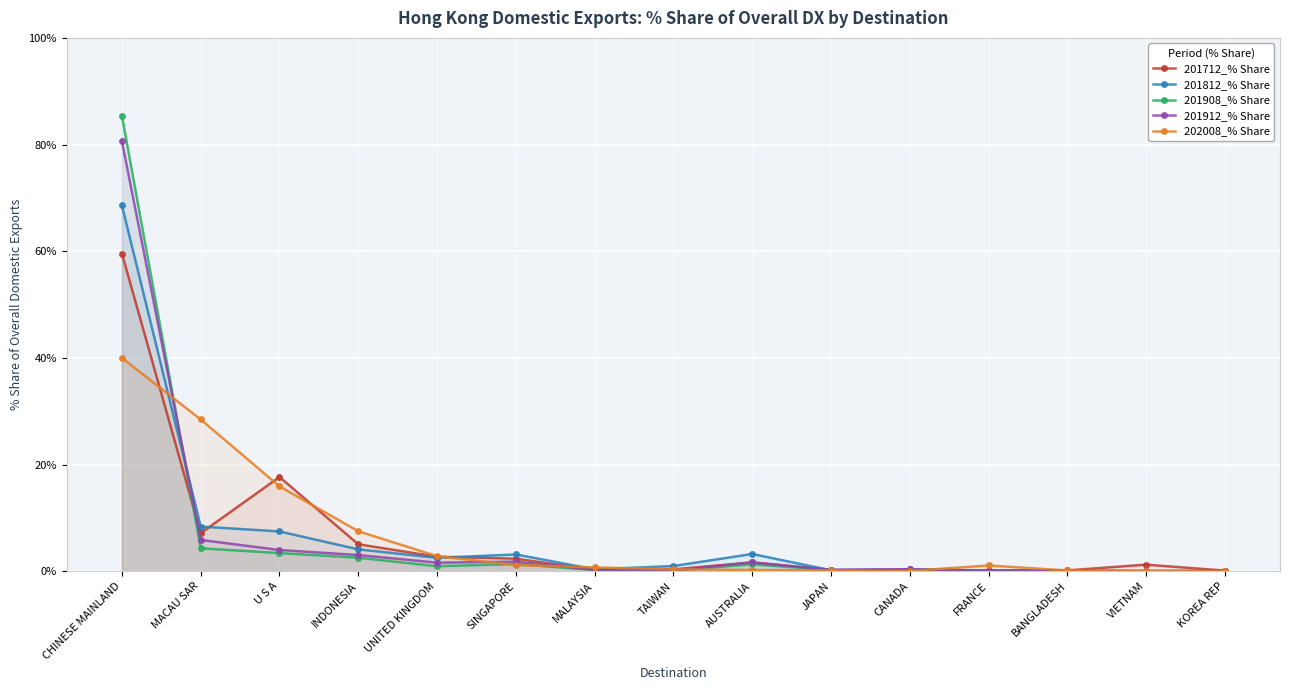

Which series changed the most between CHINESE MAINLAND and CANADA?

201908_% Share